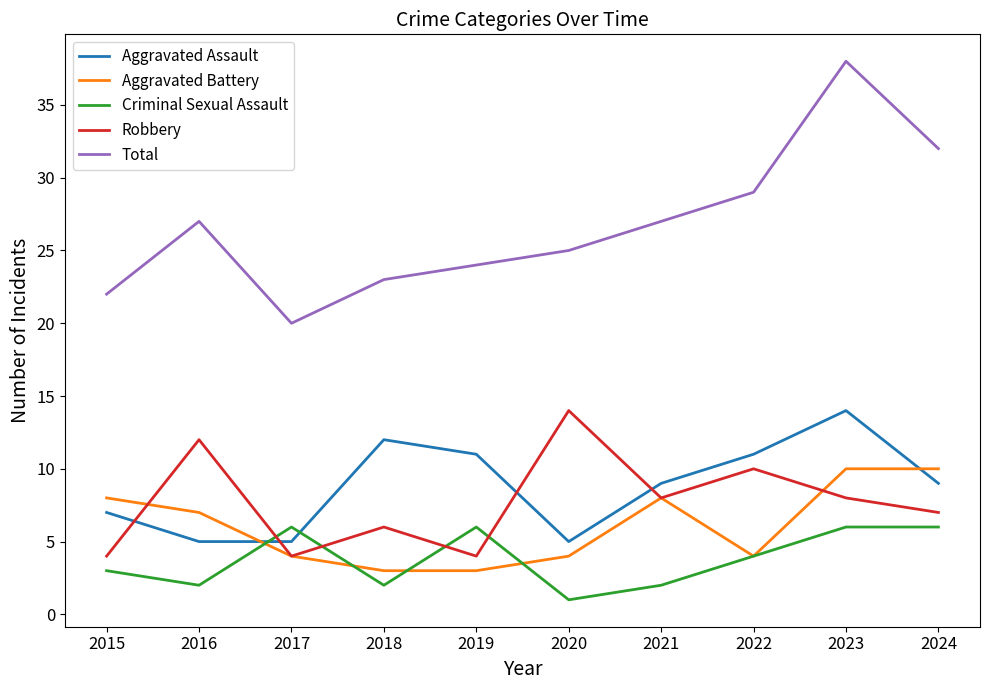

True or false: Total and Aggravated Battery intersect in this chart.

False